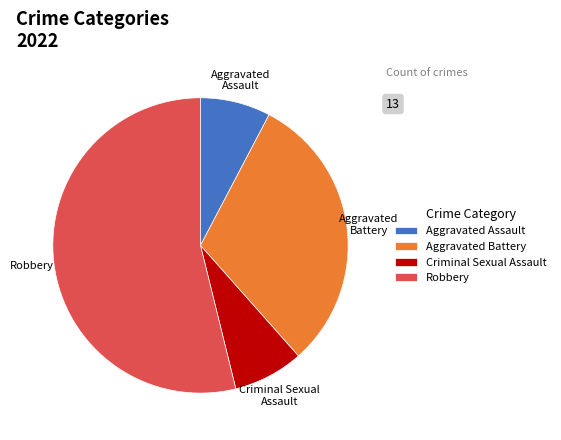

Which has a higher value, Aggravated Assault or Robbery?

Robbery